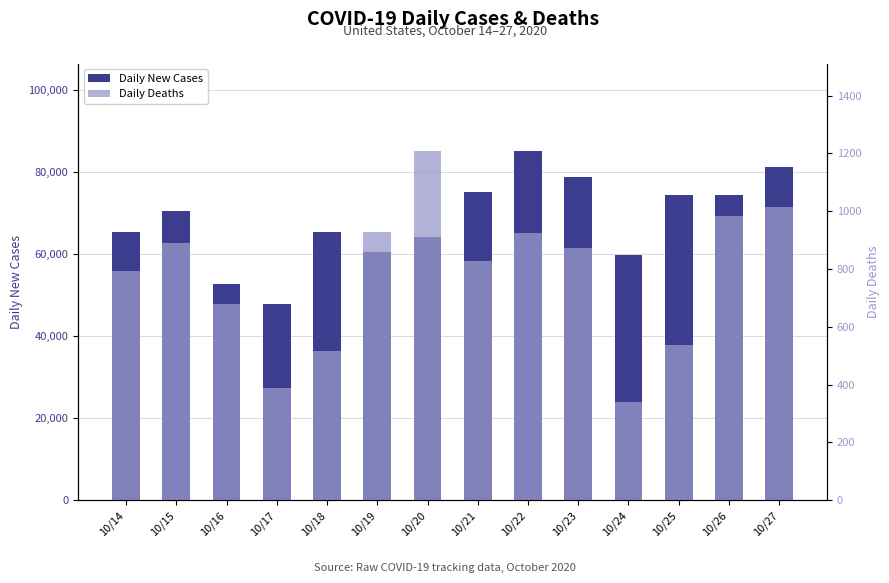

Reading right to left, what are all the values shown in this chart?

Daily New Cases: 81181	74410	74443	59712	78756	85085	75064	64191	60588	65375	47882	52761	70464	65327
Daily Deaths: 1016	983	538	339	873	925	828	1208	929	517	387	678	891	793